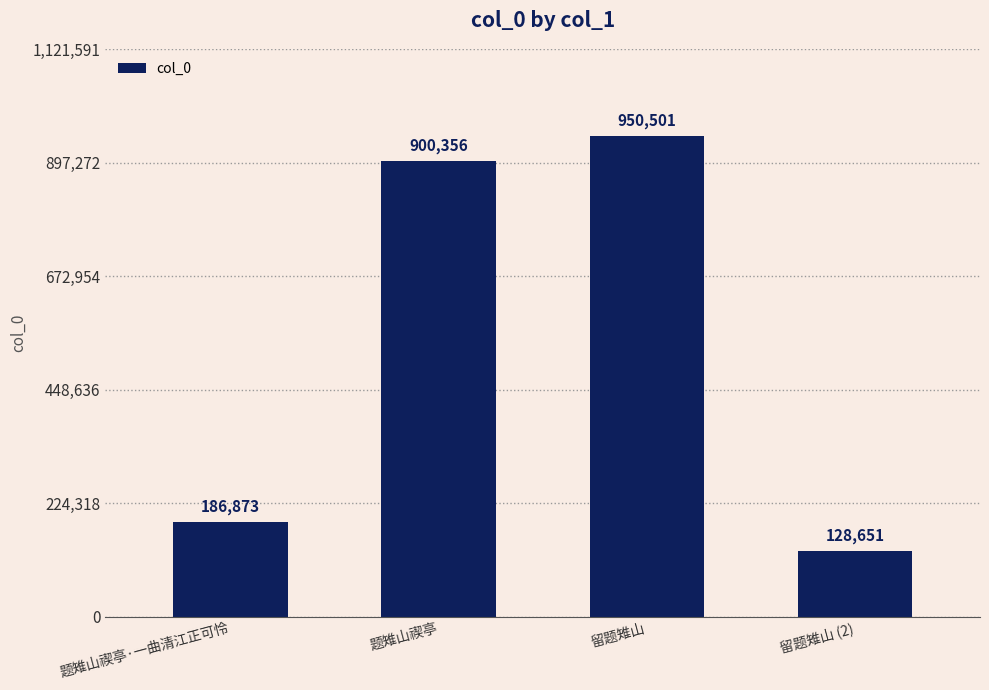

How many data points does each series have?

4